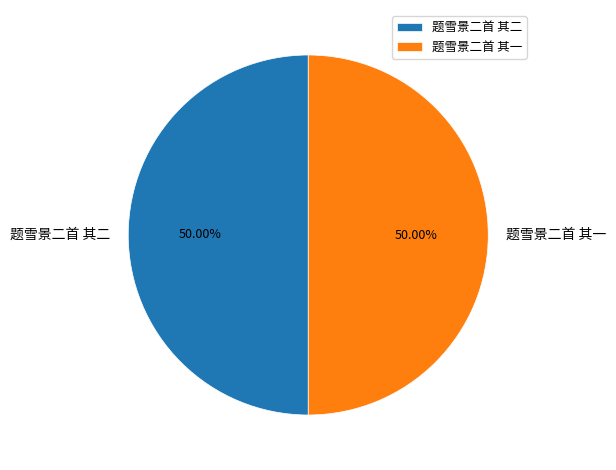

Is the sum of 题雪景二首 其二 and 题雪景二首 其一 greater than half?

Yes